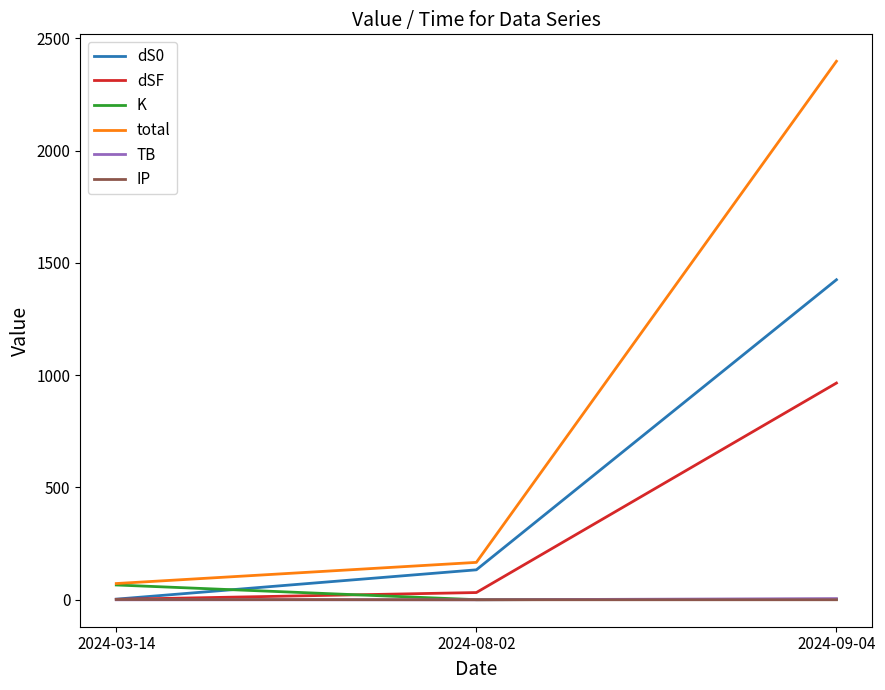

What is the sum of the dSF values at 2024-03-14 and 2024-08-02?

34.4